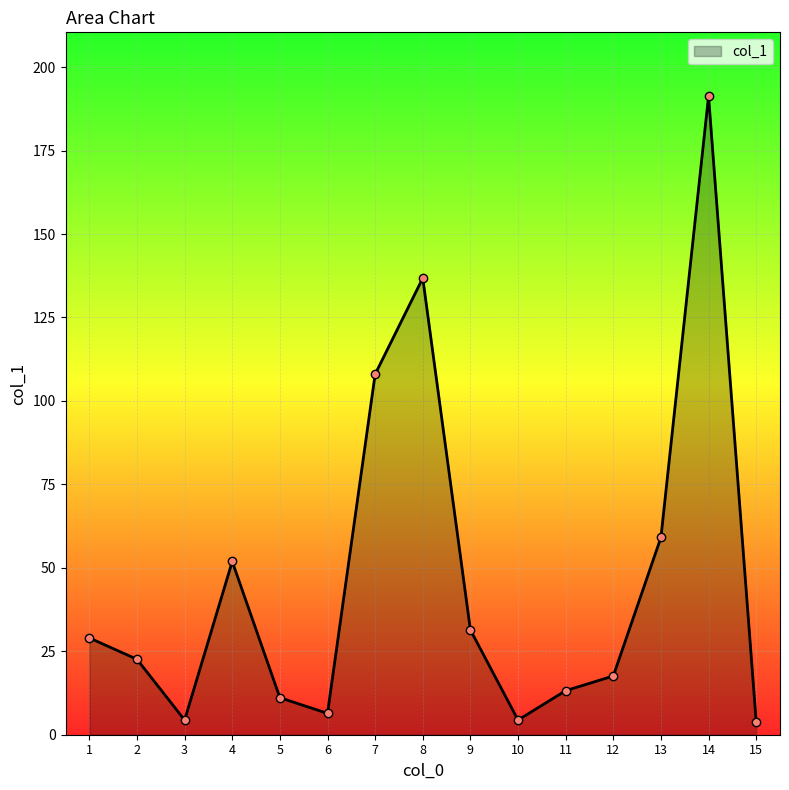

What is the value of the 2nd point from the left?

22.6